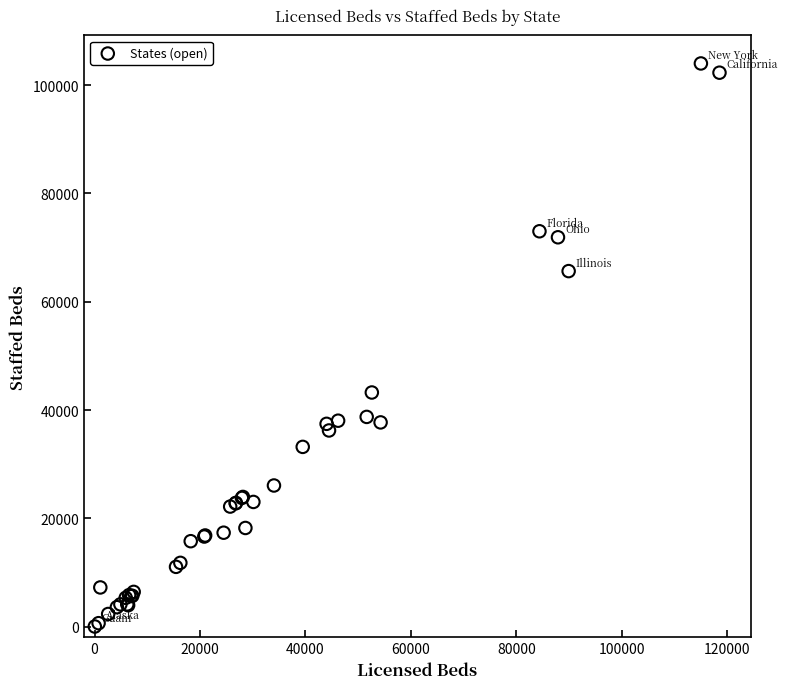

What Y value in the scatter plot is closest to 52006?

43233